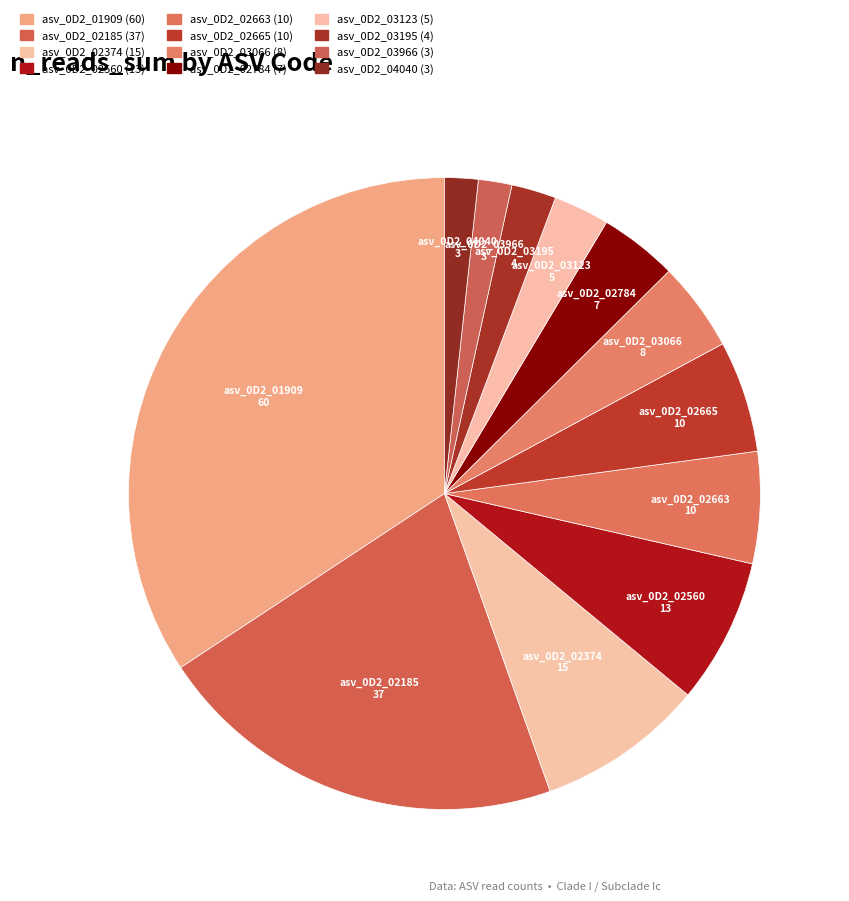

How many segments does this pie chart have?

12